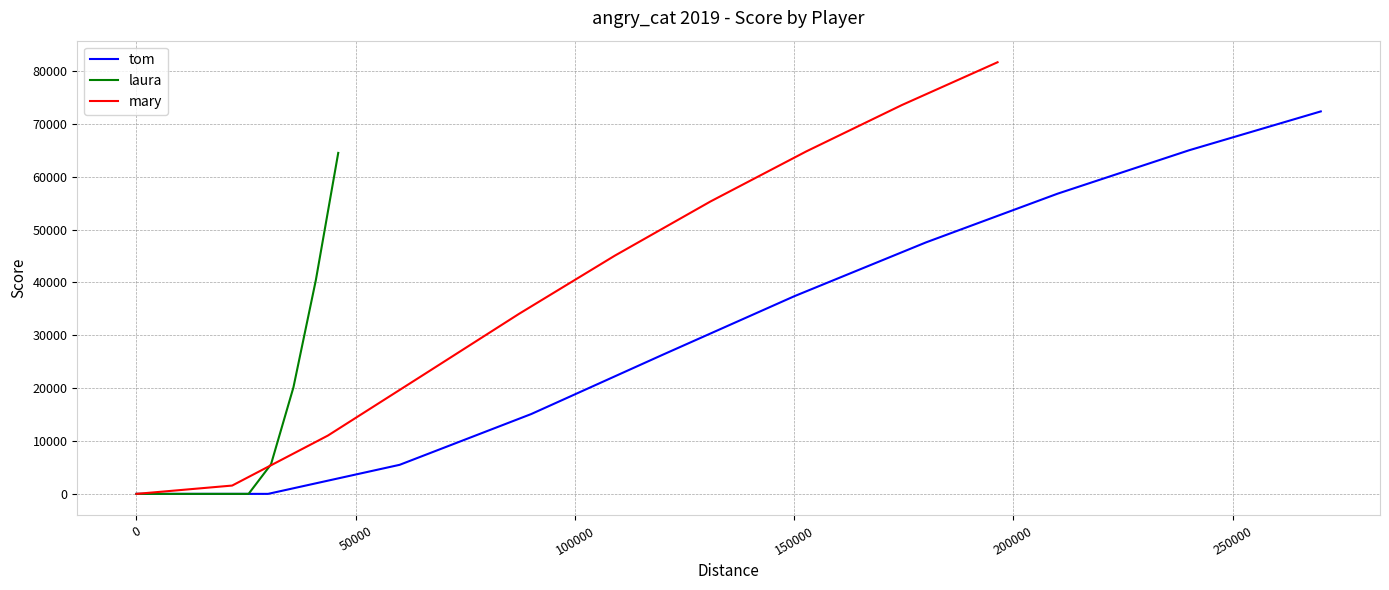

How many positive values does the tom series have?

9